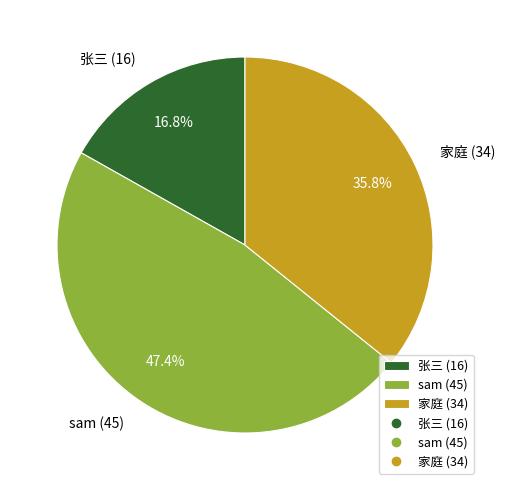

What is the total percentage of sam (45) and 家庭 (34)?

83.2%